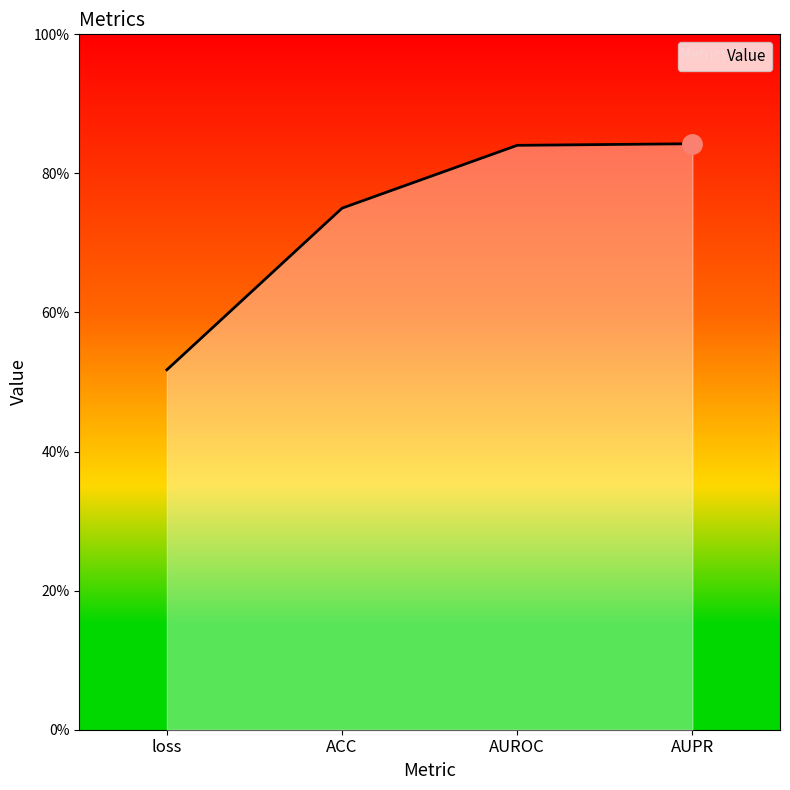

What is the label of the 3rd point from the right?

ACC